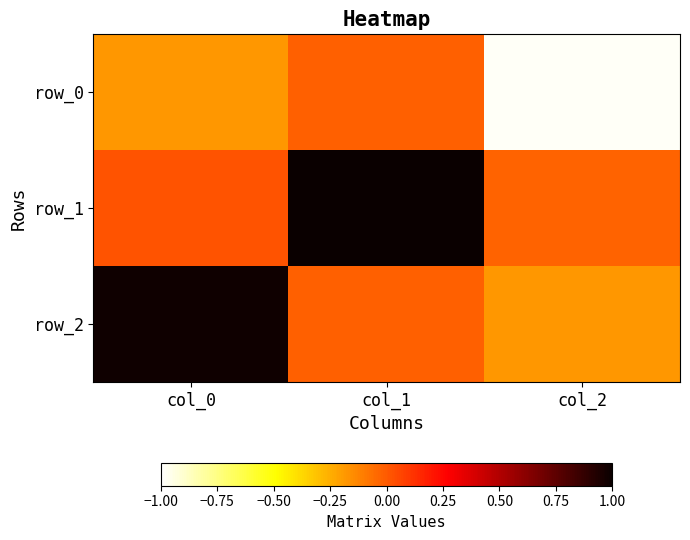

The value of row_1 at col_1 is 1.0. True or false?

True